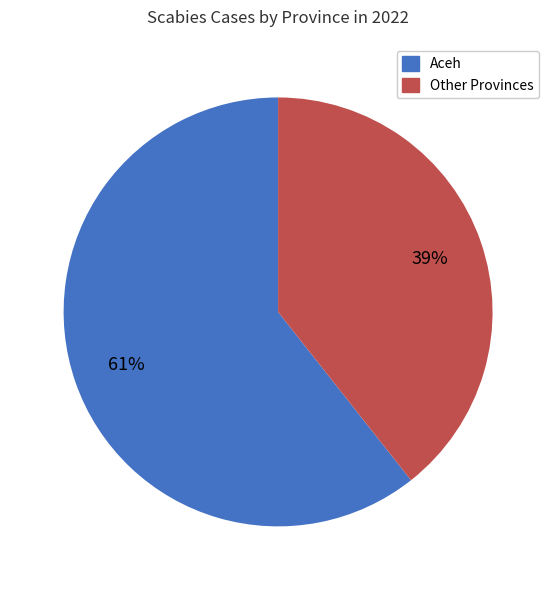

How many segments does this pie chart have?

2